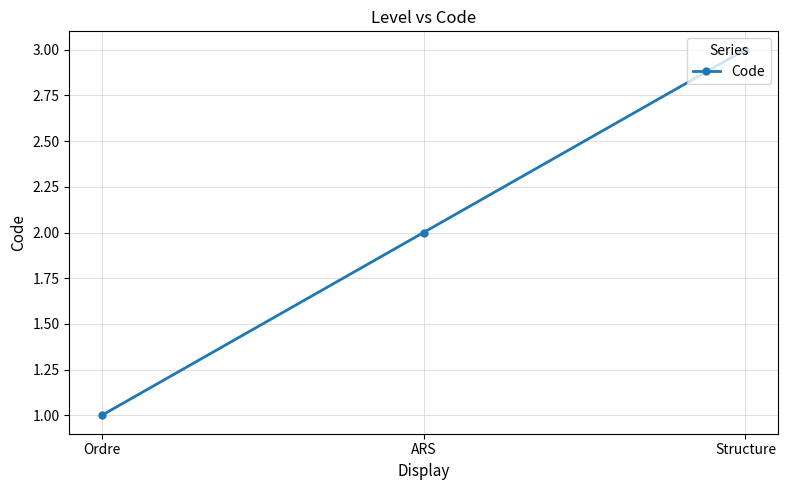

Rank the categories by value from highest to lowest.

Structure, ARS, Ordre